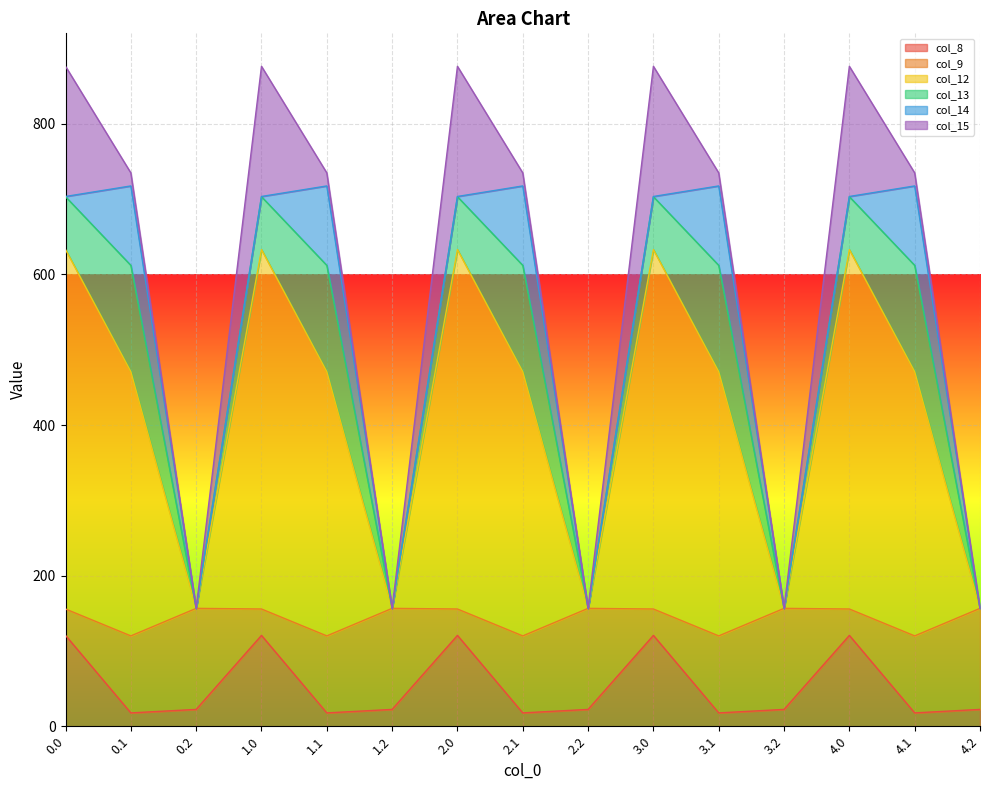

What position from the right is 4.1?

2